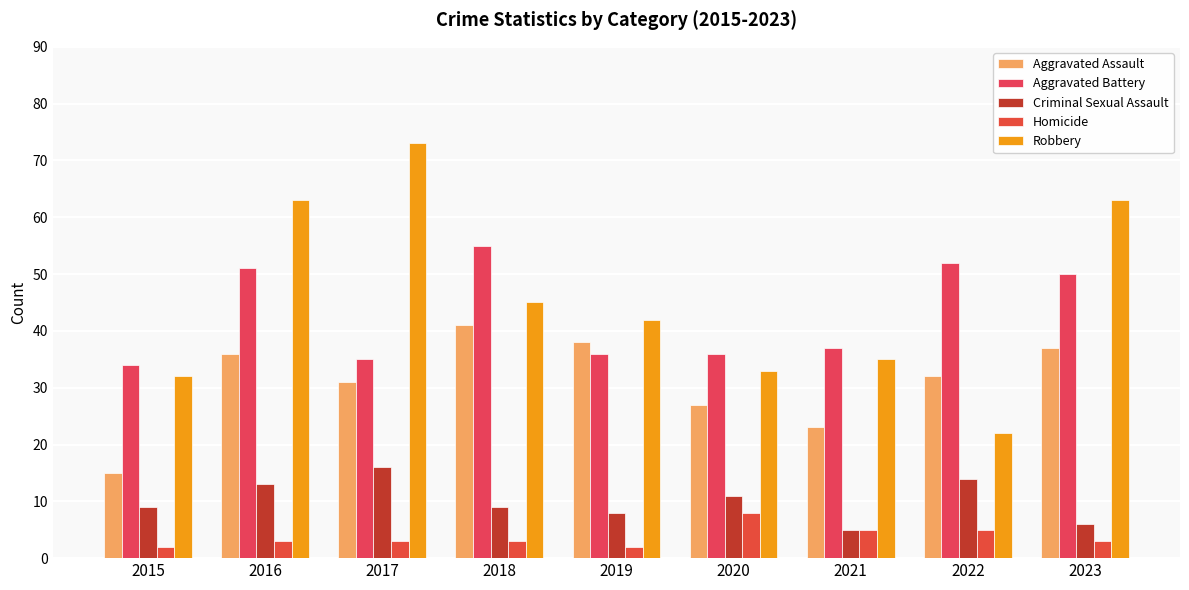

What is the difference between the Homicide values at 2017 and 2021?

2